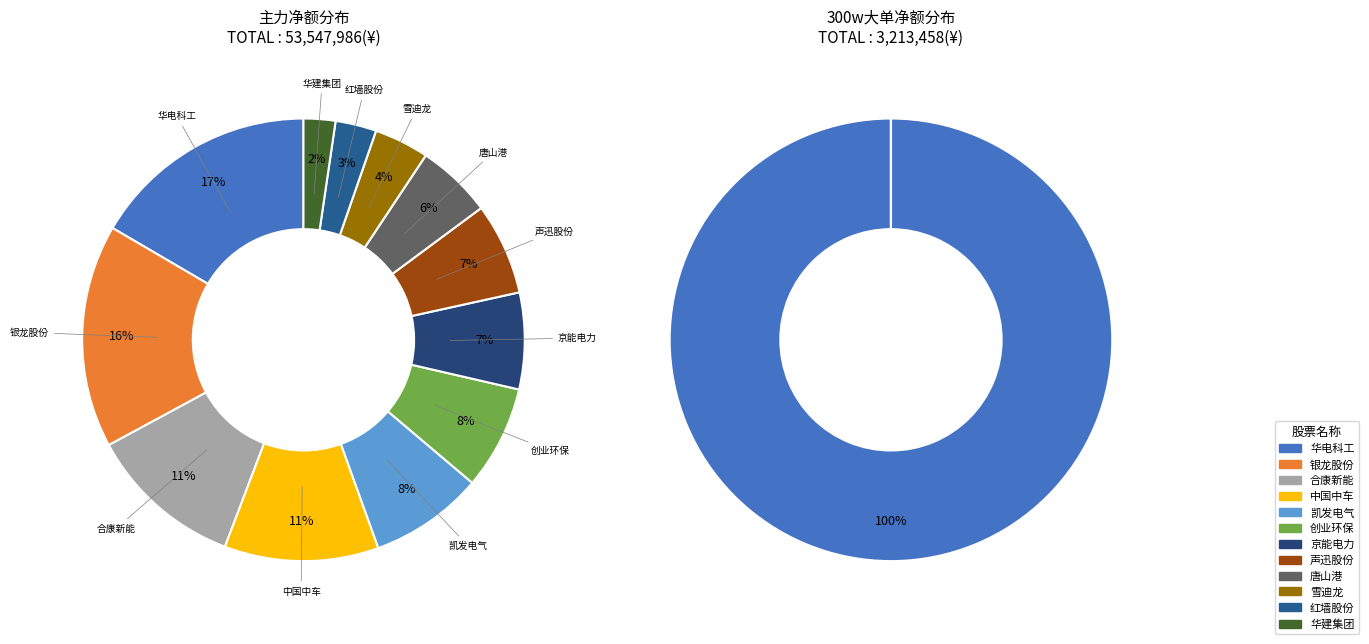

Which category has the biggest portion of the pie?

华电科工